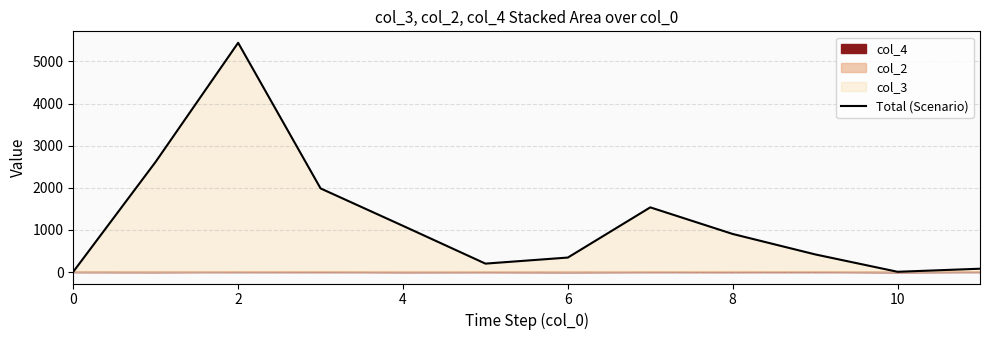

What is the average value?

1220